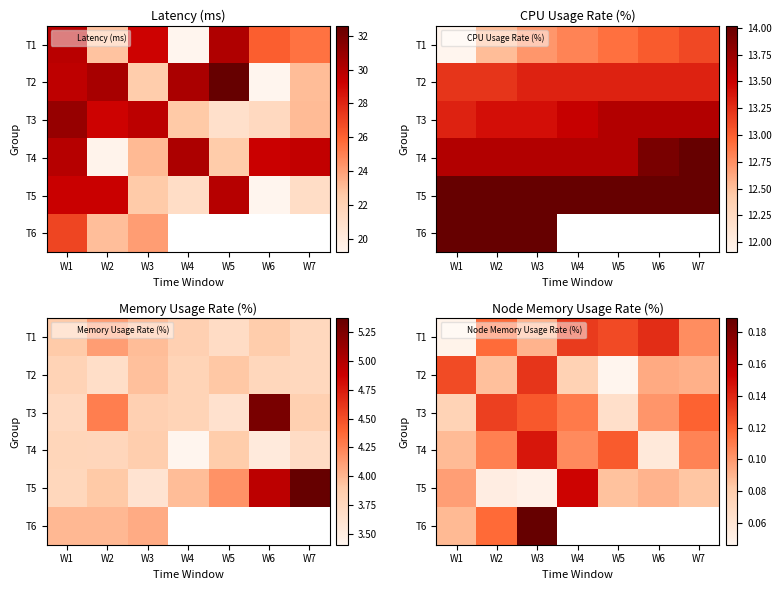

True or false: T1 has a value of 0.2 at W7.

False